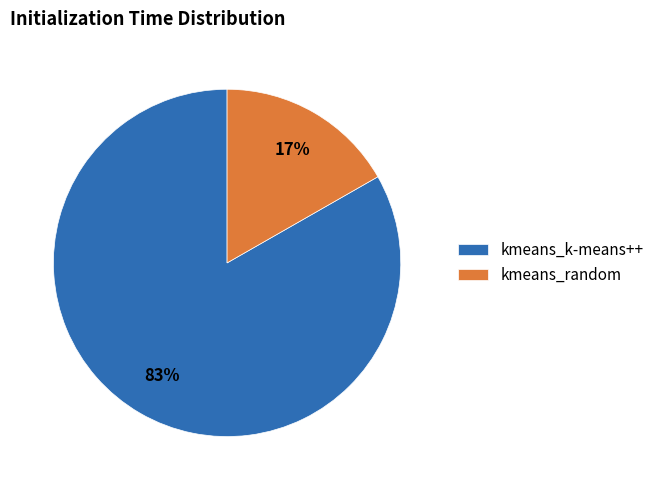

Rank the categories by value from lowest to highest.

kmeans_random, kmeans_k-means++